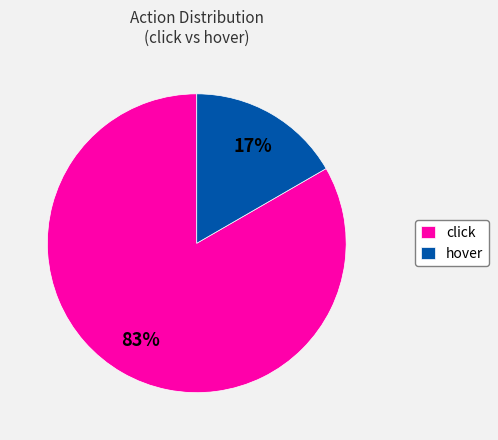

True or false: hover accounts for 17% of the total.

True